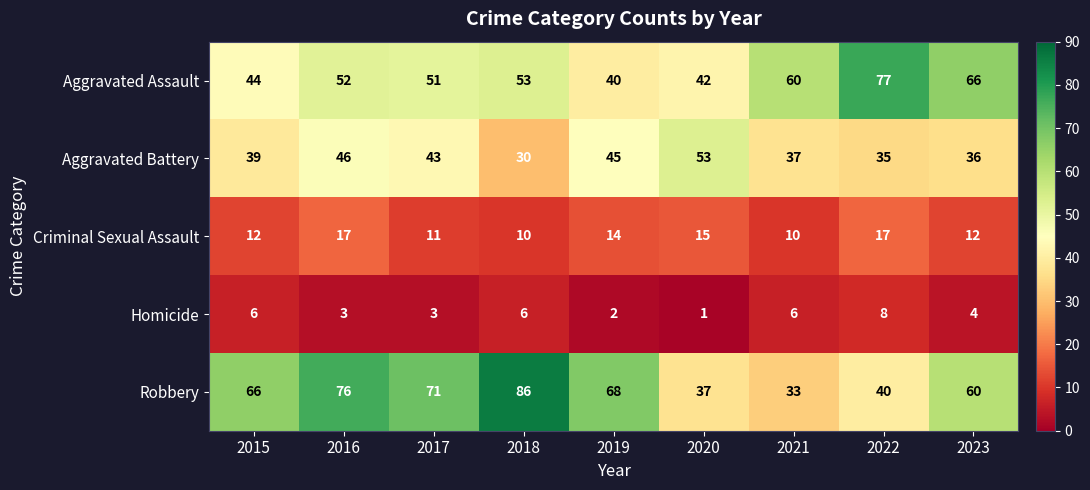

Which series has the largest total across all categories?

Robbery